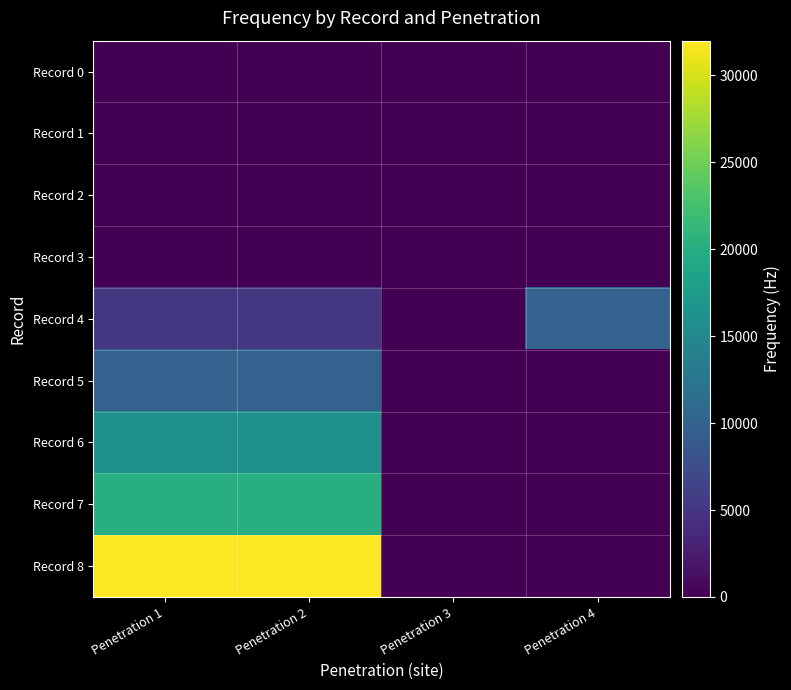

Reading left to right, list all the values displayed in this chart.

Record 0: Penetration 1=0	Penetration 2=0	Penetration 3=0	Penetration 4=0
Record 1: Penetration 1=0	Penetration 2=0	Penetration 3=0	Penetration 4=0
Record 2: Penetration 1=0	Penetration 2=0	Penetration 3=0	Penetration 4=0
Record 3: Penetration 1=0	Penetration 2=0	Penetration 3=0	Penetration 4=0
Record 4: Penetration 1=5000	Penetration 2=5000	Penetration 3=-1	Penetration 4=10000
Record 5: Penetration 1=10000	Penetration 2=10000	Penetration 3=-1	Penetration 4=-1
Record 6: Penetration 1=16000	Penetration 2=16000	Penetration 3=-1	Penetration 4=-1
Record 7: Penetration 1=20000	Penetration 2=20000	Penetration 3=-1	Penetration 4=-1
Record 8: Penetration 1=32000	Penetration 2=32000	Penetration 3=-1	Penetration 4=-1